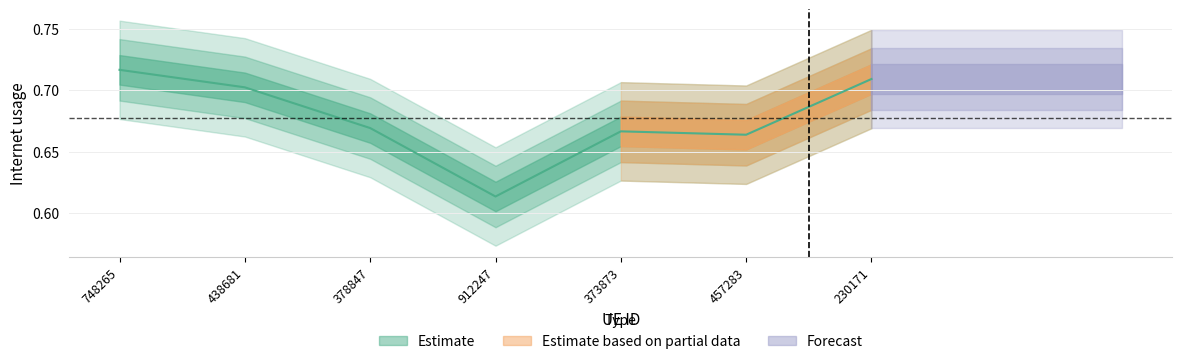

What is the sum of all values?

4.7